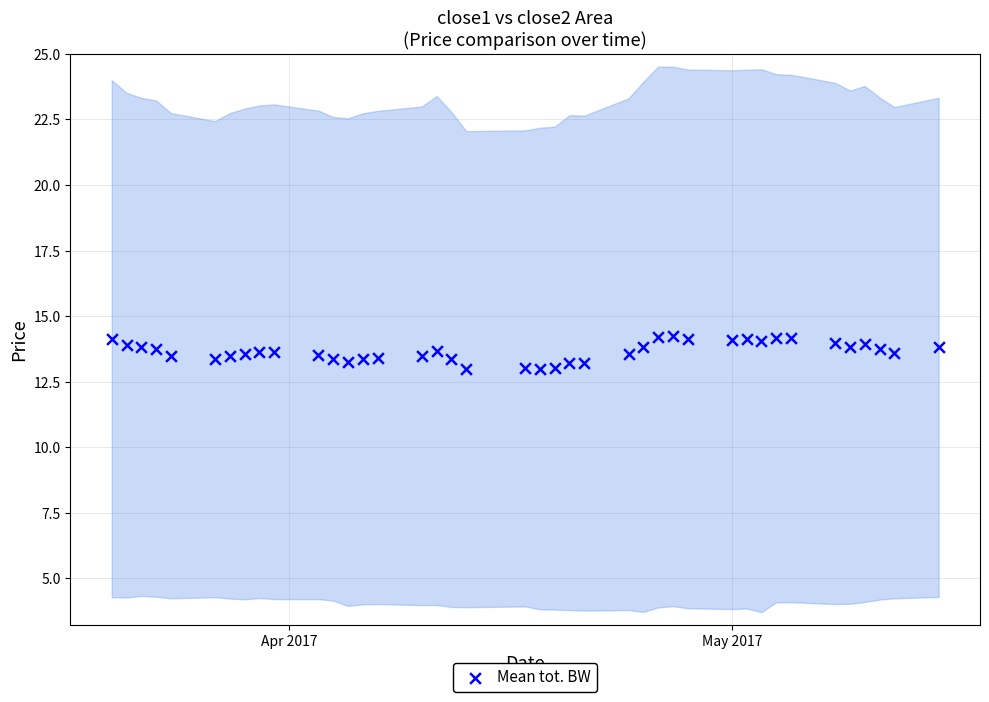

What is the range of X values (max minus min)?

56.0